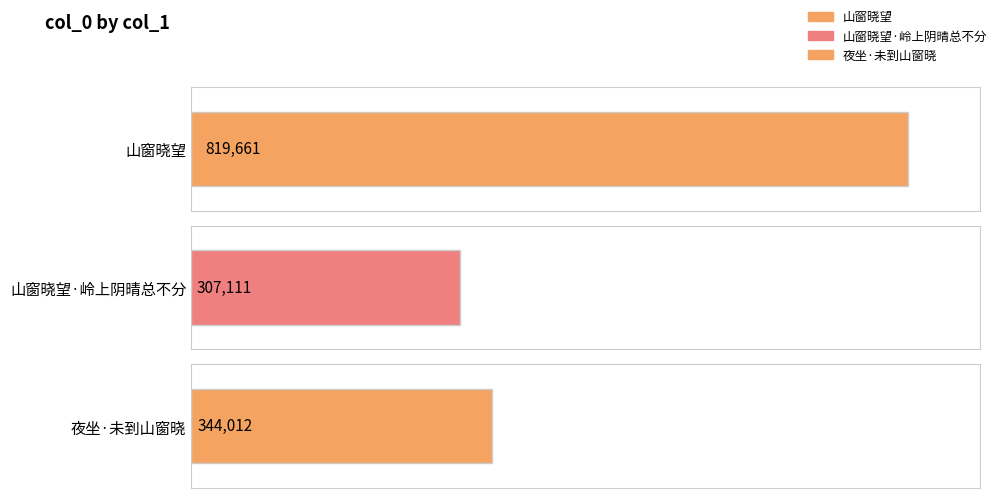

What is the value of the 2nd bar from the left?

307111